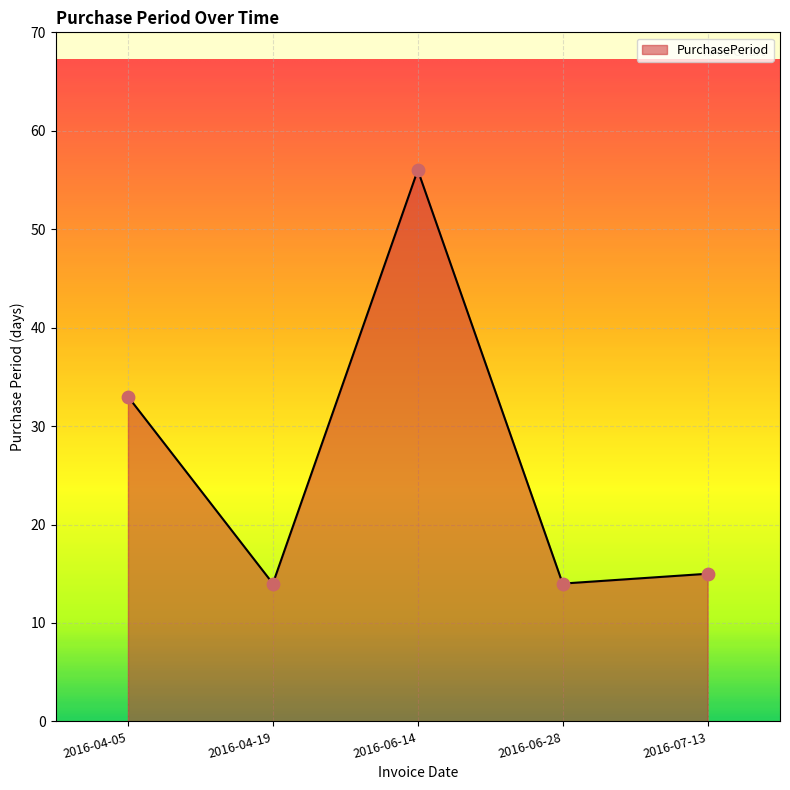

Between 2016-06-28 and 2016-07-13, which is larger?

2016-07-13